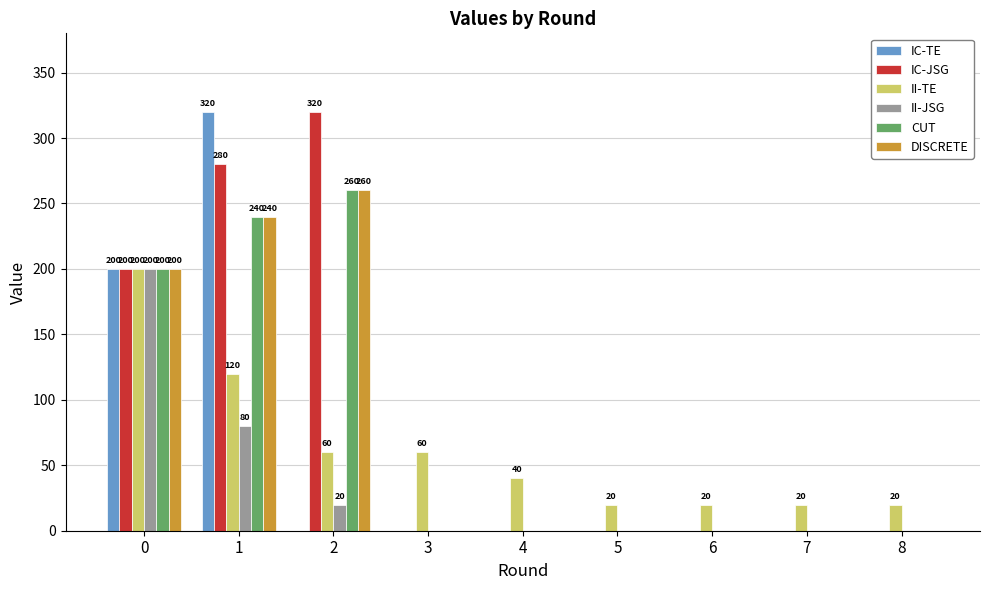

Are the bars horizontal?

No